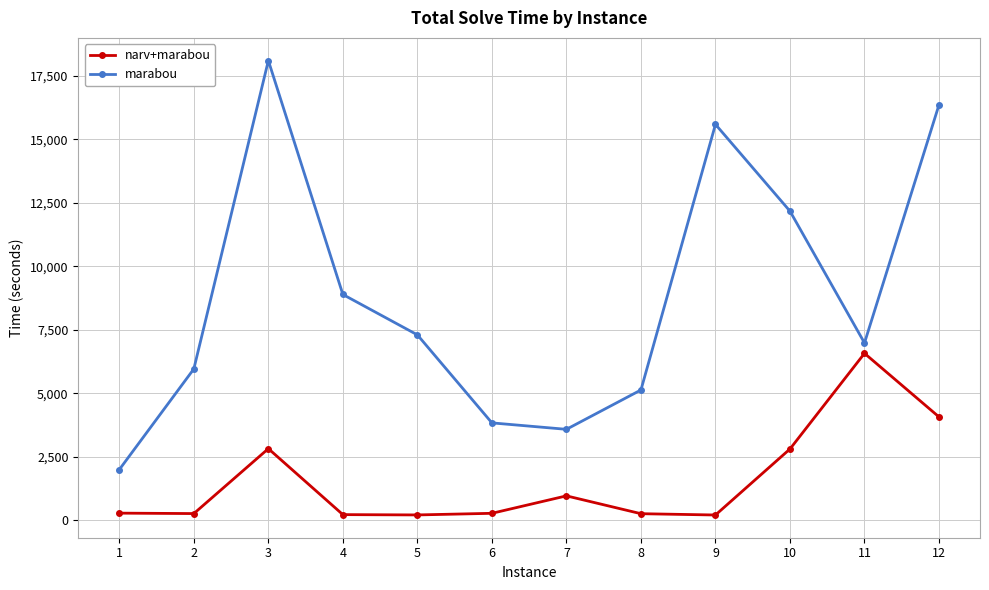

Which series changed the most between 9 and 11?

marabou